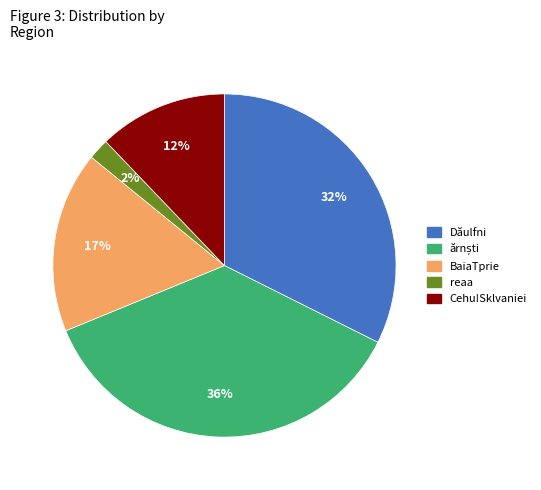

Is there any slice that represents more than half of the pie?

No